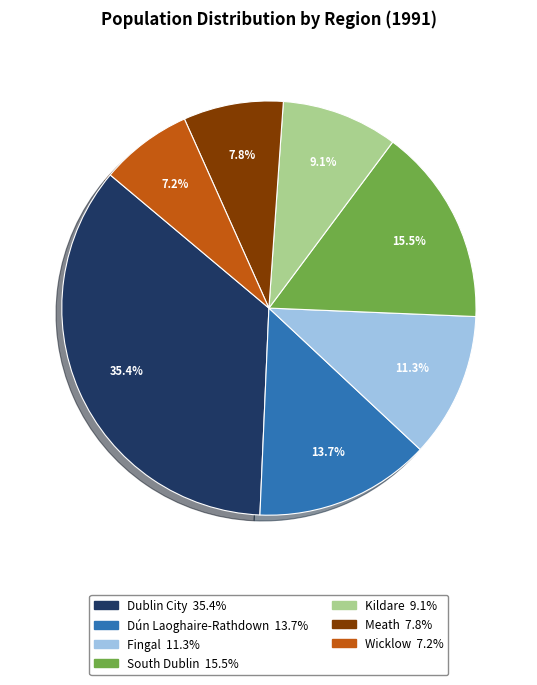

Which has a higher value, Dún Laoghaire-Rathdown or Fingal?

Dún Laoghaire-Rathdown